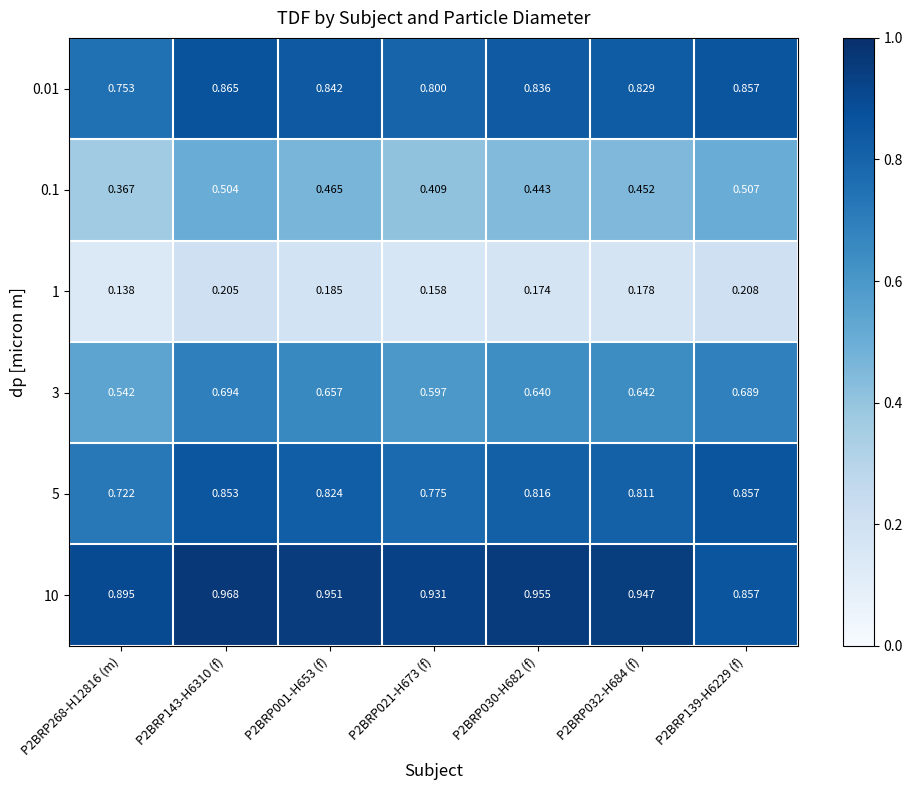

Is the value of 0.1 at P2BRP139-H6229 (f) greater than the value of 3 at P2BRP001-H653 (f)?

No